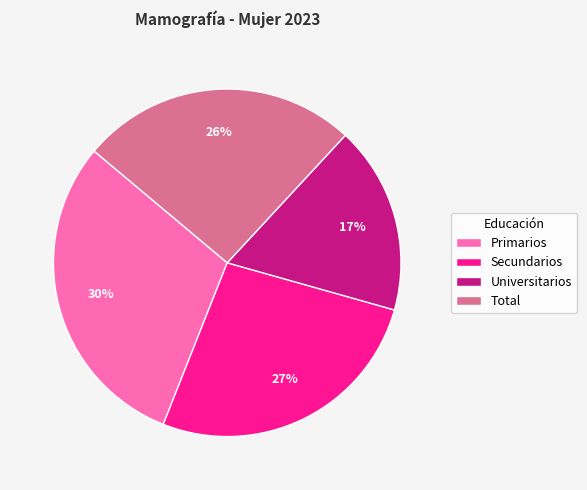

Does any single category account for the majority?

No